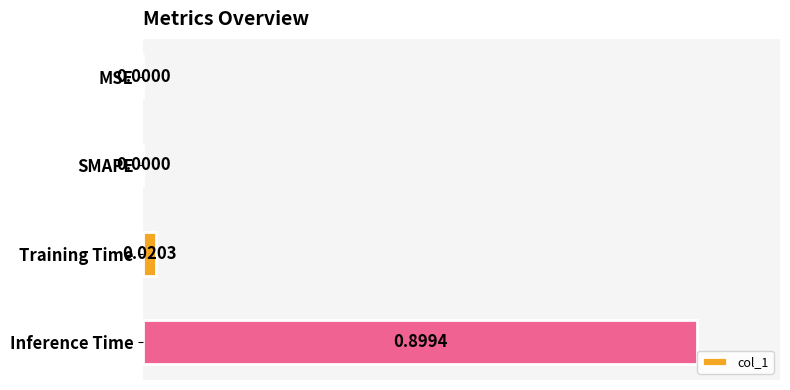

Between Inference Time and Training Time, which is larger?

Inference Time